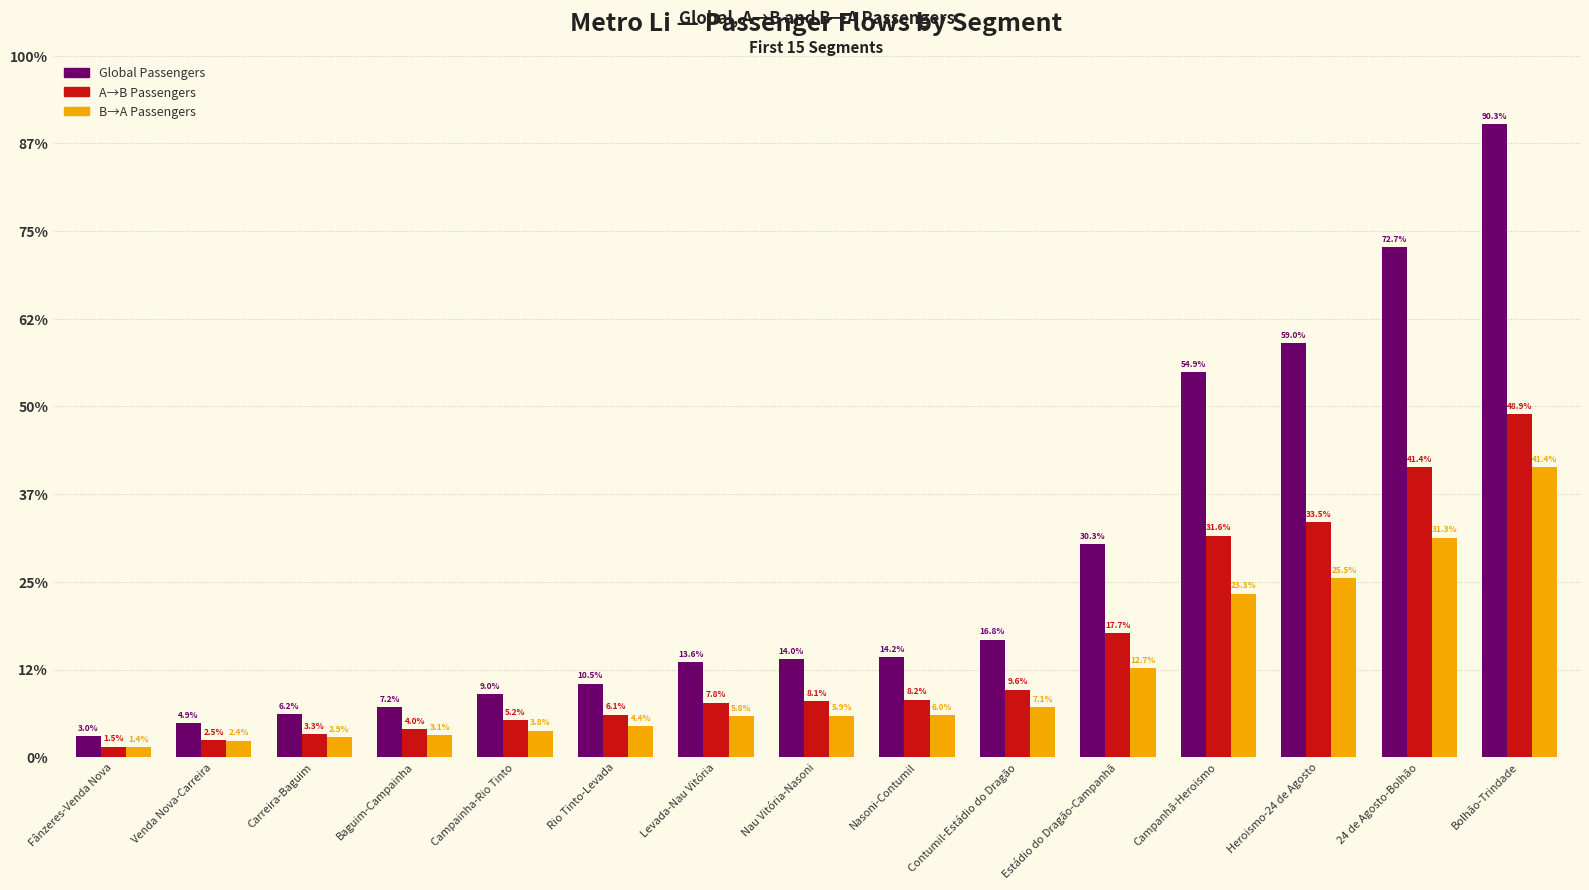

What are all the series names shown in the legend?

Global Passengers, A→B Passengers, B→A Passengers